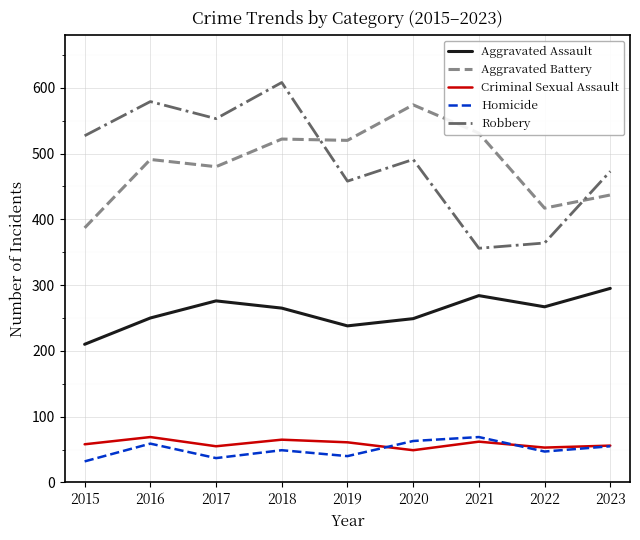

What is the total value across all series at 2019?

1317